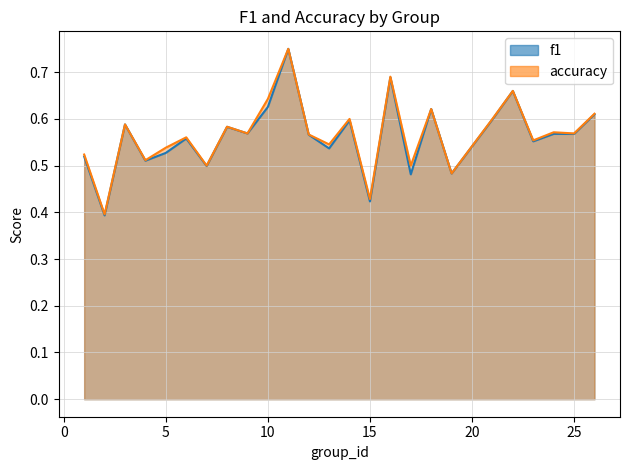

List the series in order of their peak value, lowest first.

f1, accuracy